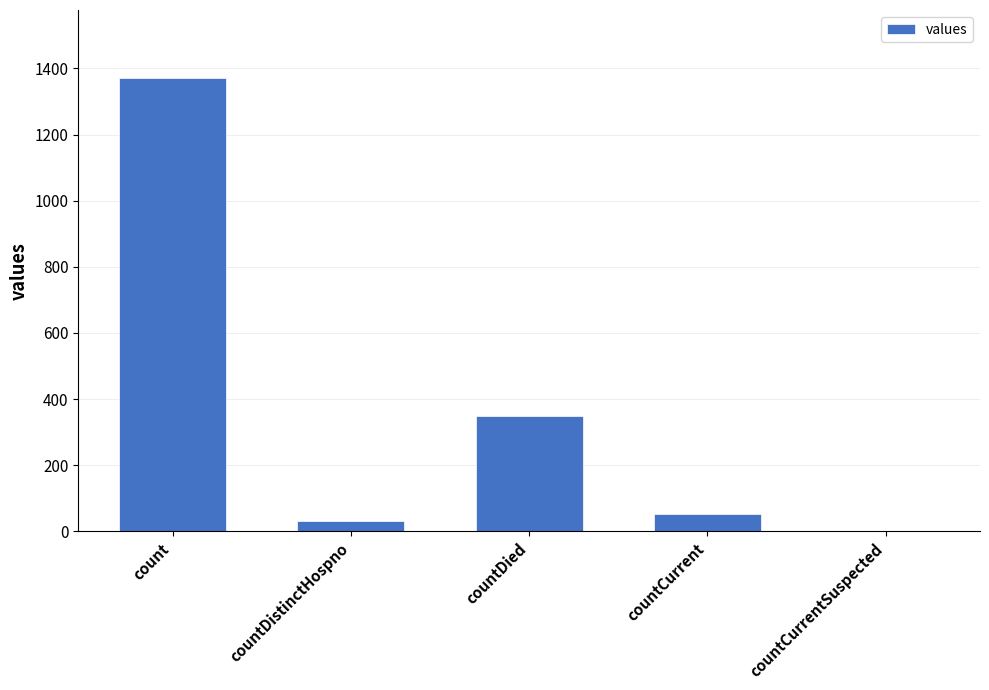

What is the maximum value shown in the chart?

1371